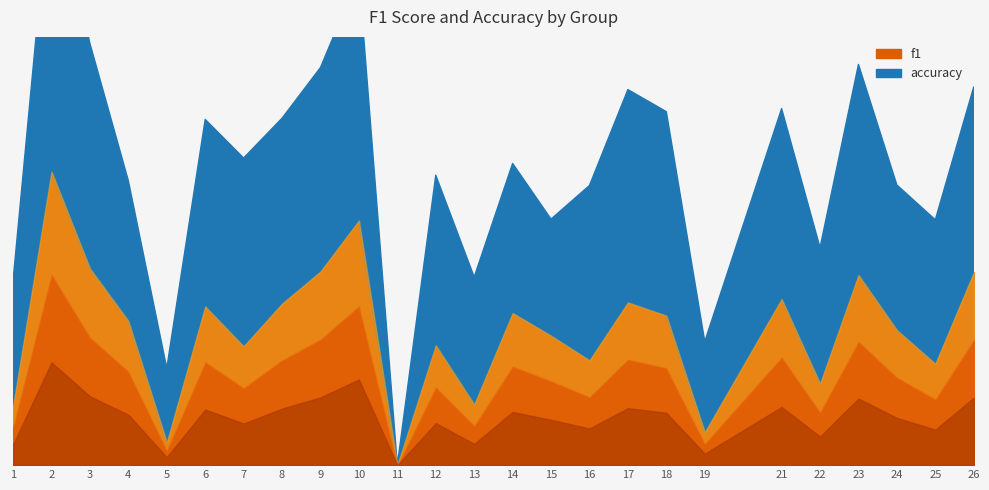

What is the sum of all f1 values?

8.3